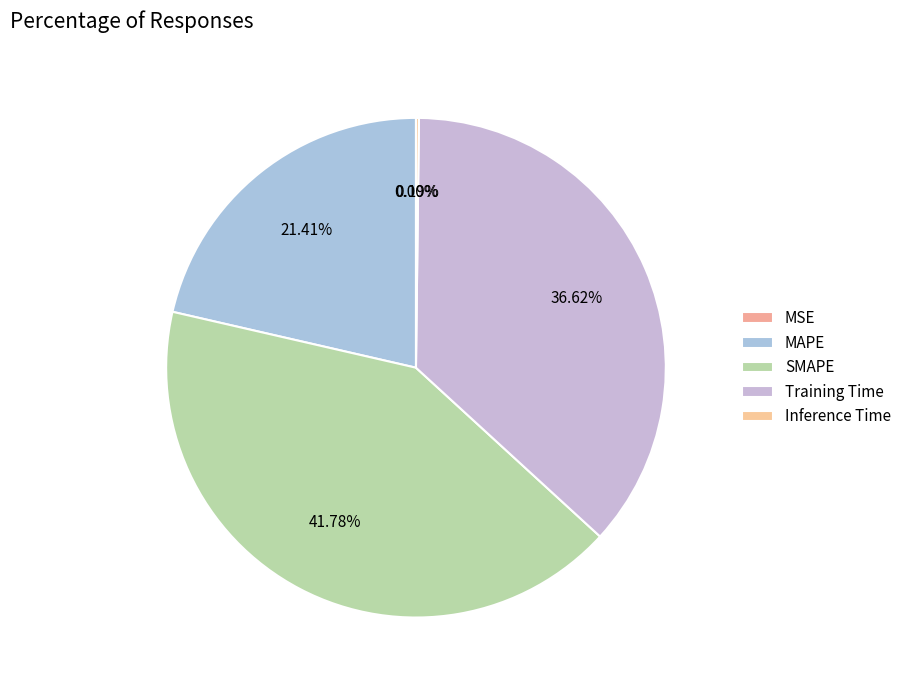

What percentage is NOT represented by Training Time?

63.4%